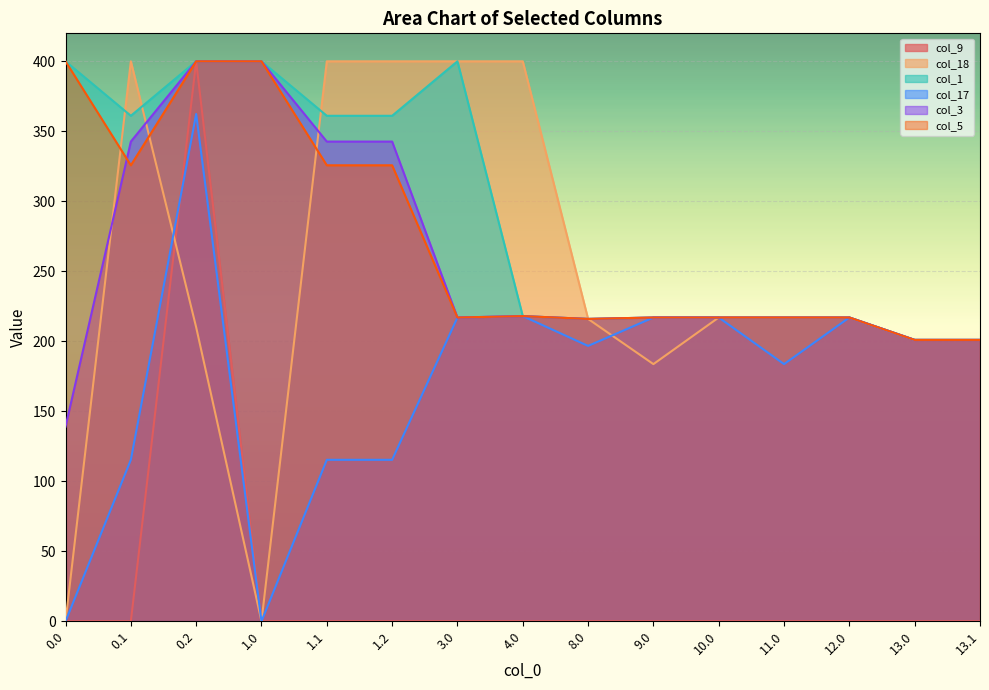

Reading left to right, what are all the values shown in this chart?

col_9: 0.0	0.0	400.0	0.0	0.0	0.0	0.0	0.0	0.0	0.0	0.0	0.0	0.0	0.0	0.0
col_18: 0.0	400.0	210.0	0.0	400.0	400.0	400.0	400.0	216.0	183.7	217.0	217.0	217.0	201.0	201.0
col_1: 400.0	361.1	400.0	400.0	361.1	361.1	400.0	218.0	216.0	217.0	217.0	217.0	217.0	201.0	201.0
col_17: 0.0	115.4	362.4	0.0	115.4	115.4	217.0	218.0	196.7	217.0	217.0	183.7	217.0	201.0	201.0
col_3: 139.0	342.7	400.0	400.0	342.7	342.7	217.0	218.0	216.0	217.0	217.0	217.0	217.0	201.0	201.0
col_5: 400.0	325.7	400.0	400.0	325.7	325.7	217.0	218.0	216.0	217.0	217.0	217.0	217.0	201.0	201.0